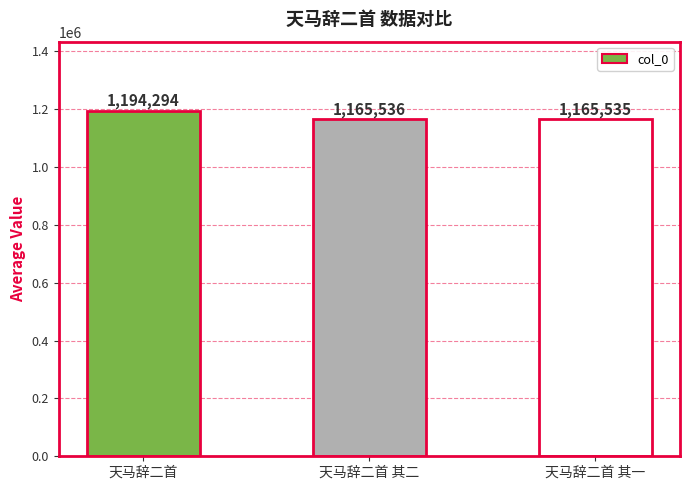

True or false: the data shows 1194294 at 天马辞二首.

True